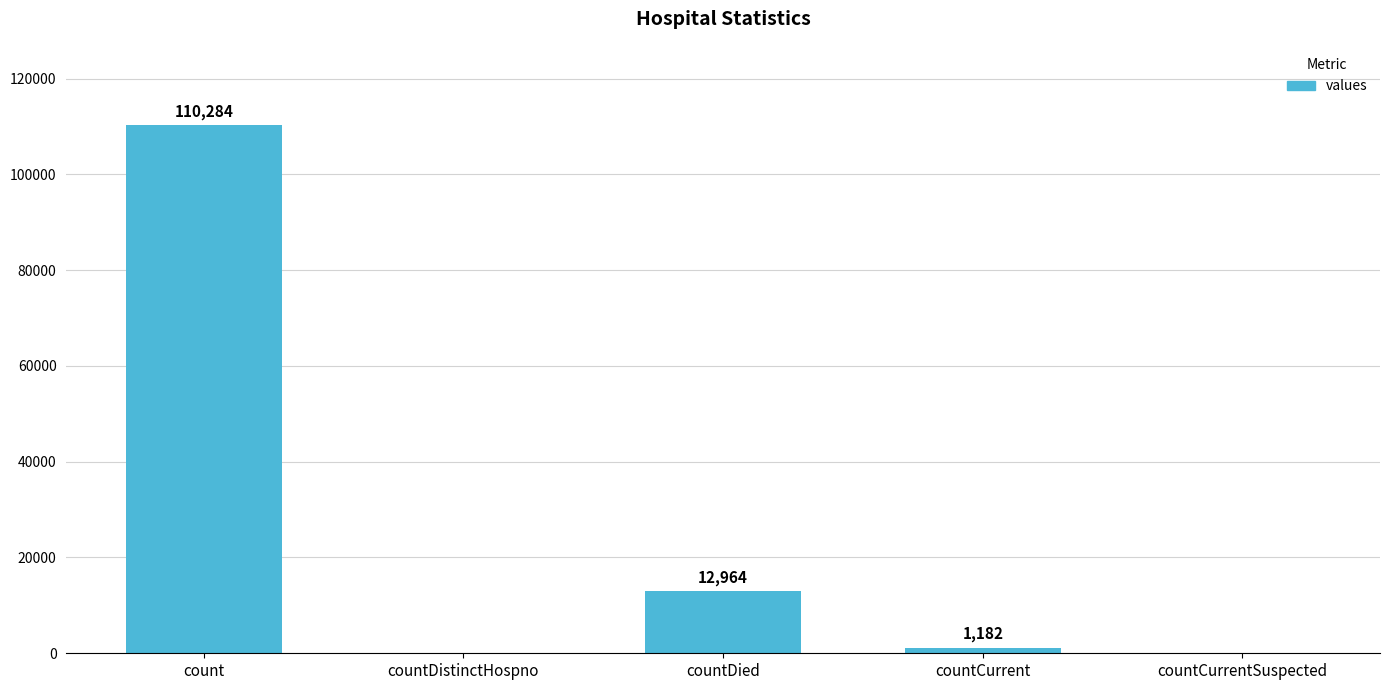

What is the sum of the values at countCurrent and countDied?

14146